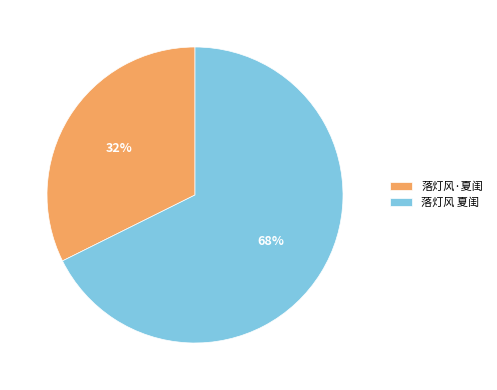

Combined, do 落灯风 夏闺 and 落灯风·夏闺 account for over 50%?

Yes